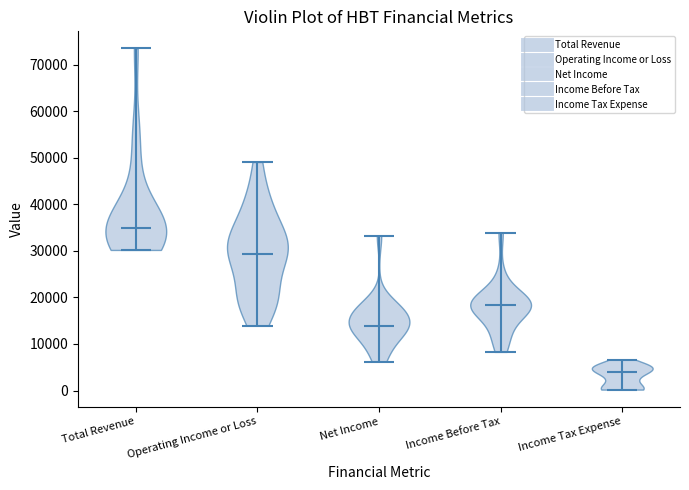

Where does the median line of the violin for Operating Income or Loss sit on the y-axis? The values are not printed on the chart, so give them approximately, as read against the axis.

29000